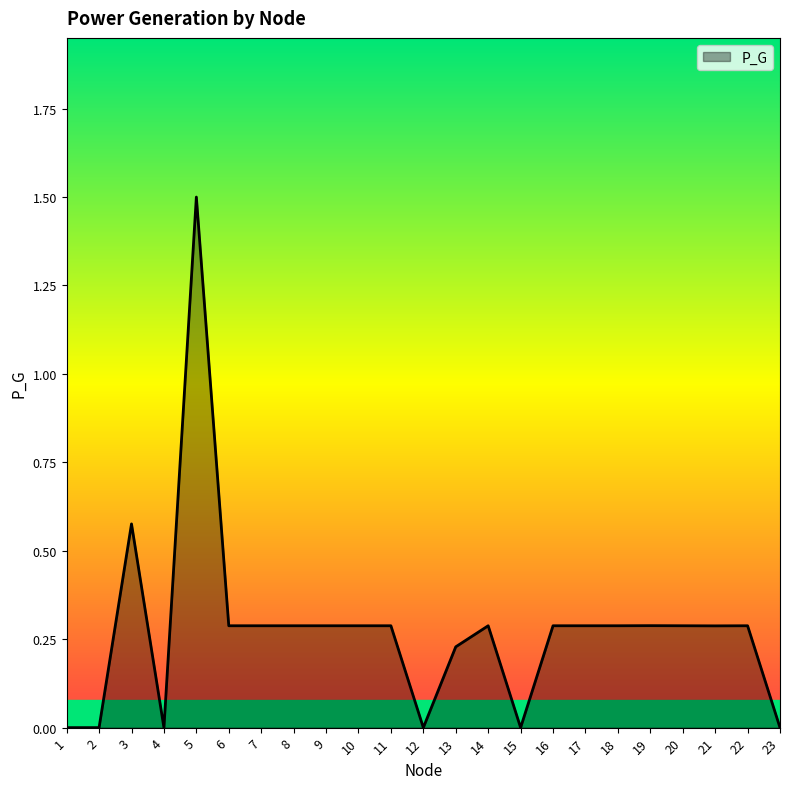

True or false: there are more than 0 points higher than both neighbors.

True